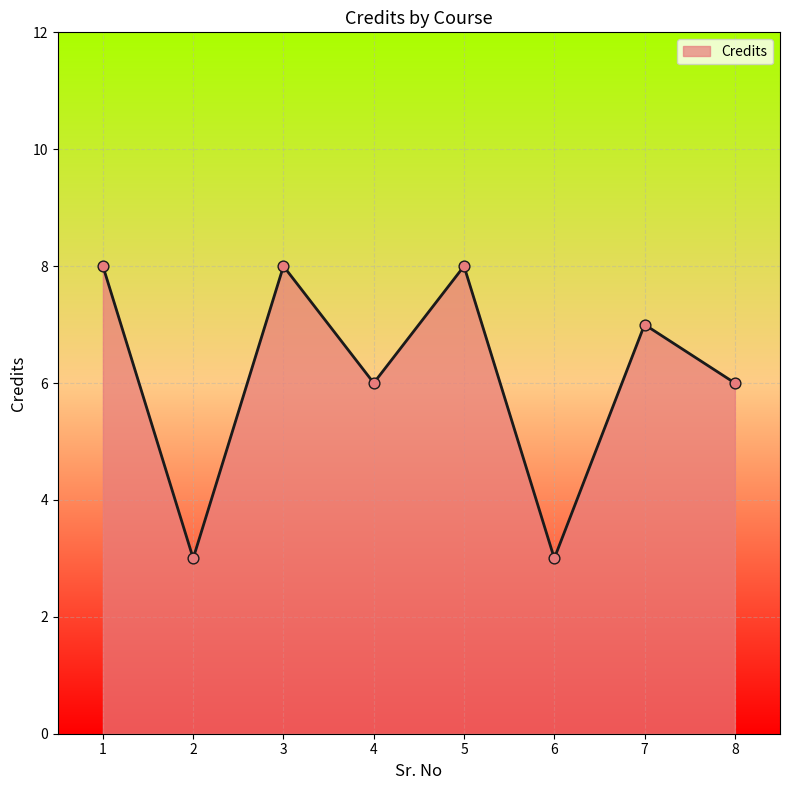

Between 6 and 7, which is larger?

7